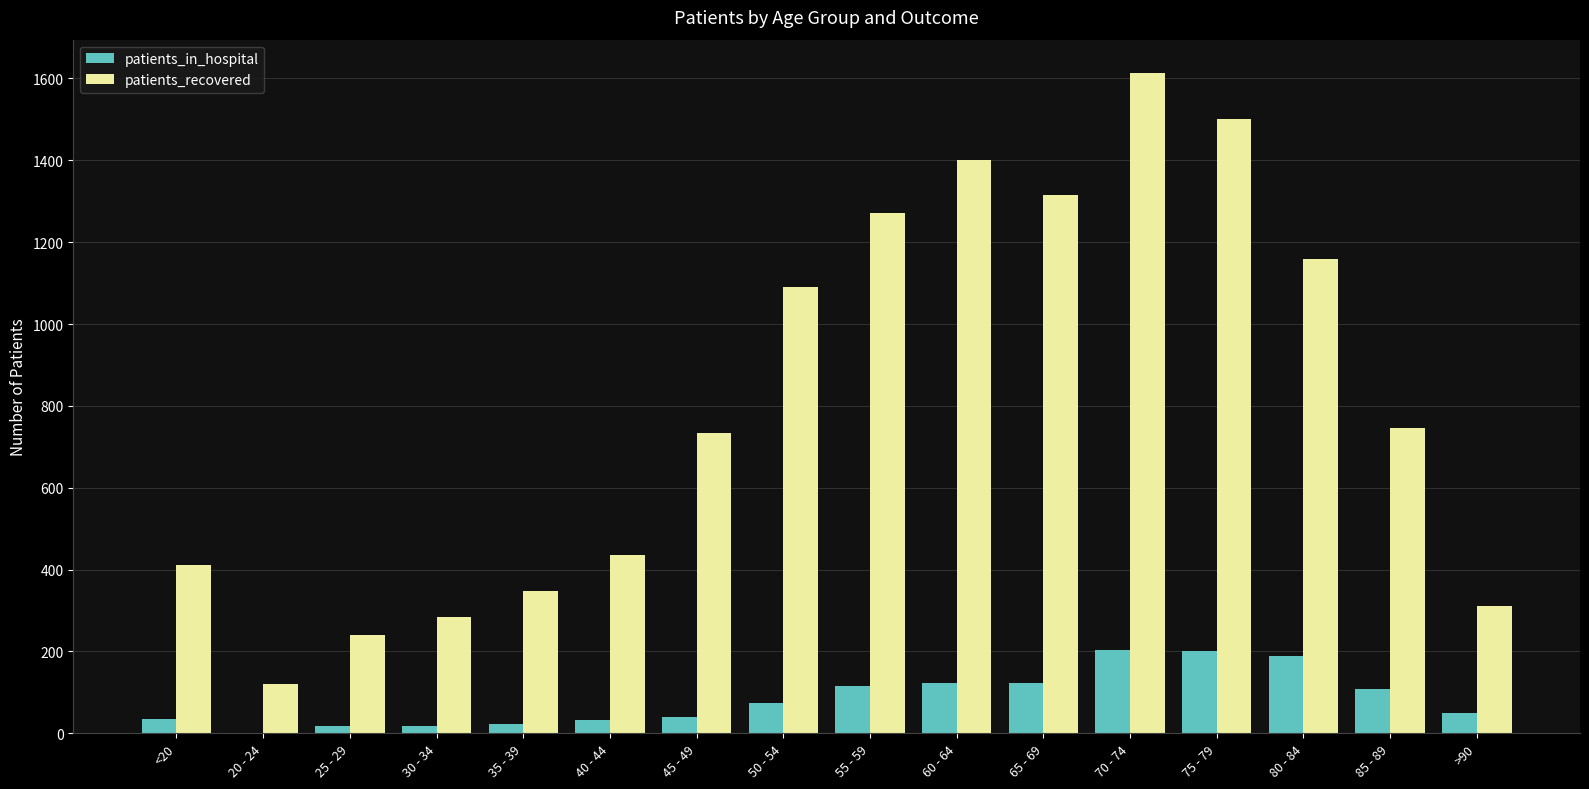

What is the average value of the patients_in_hospital series?

85